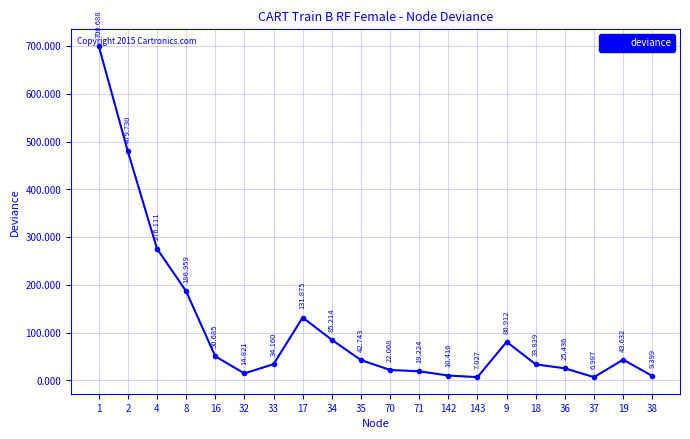

The chart shows a value of 700.7 at 1. True or false?

True